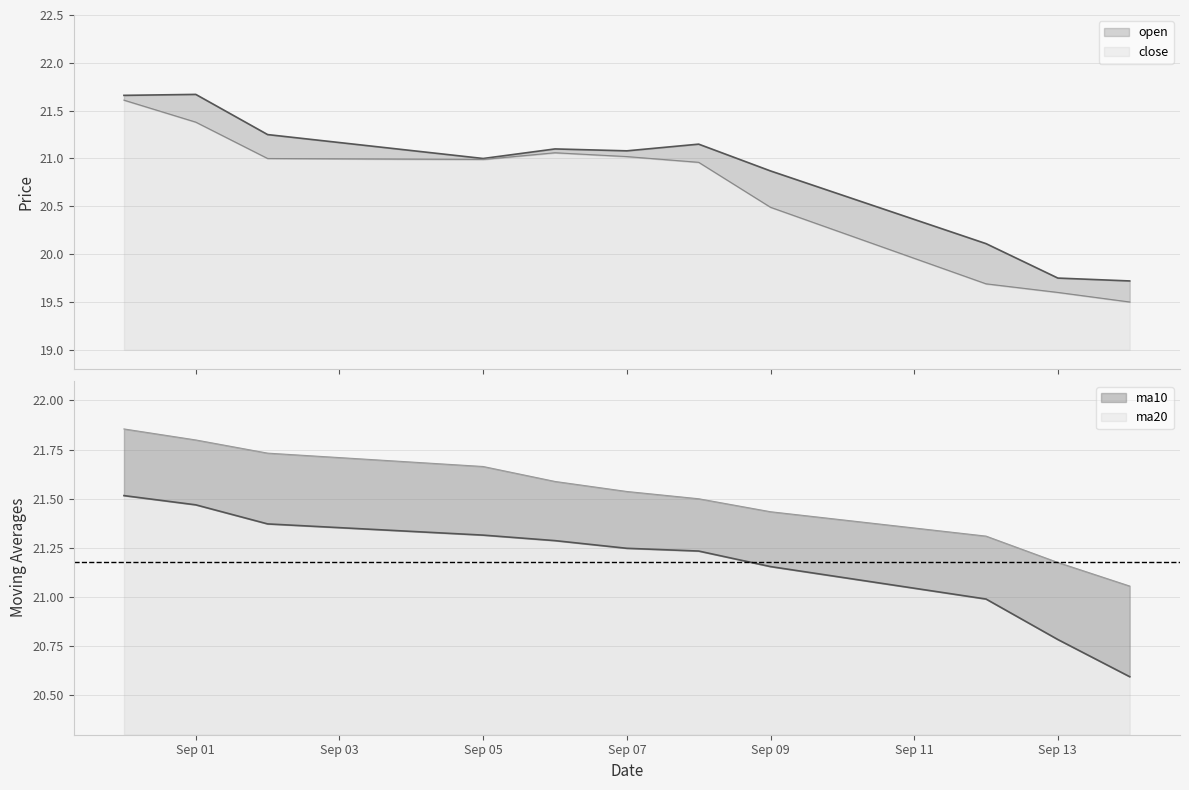

What is the average value of the close series?

20.7